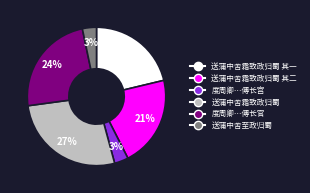

Between 度周卿…傅长宫 and 送蒲中舍霜致政归蜀 其二, which is larger?

送蒲中舍霜致政归蜀 其二